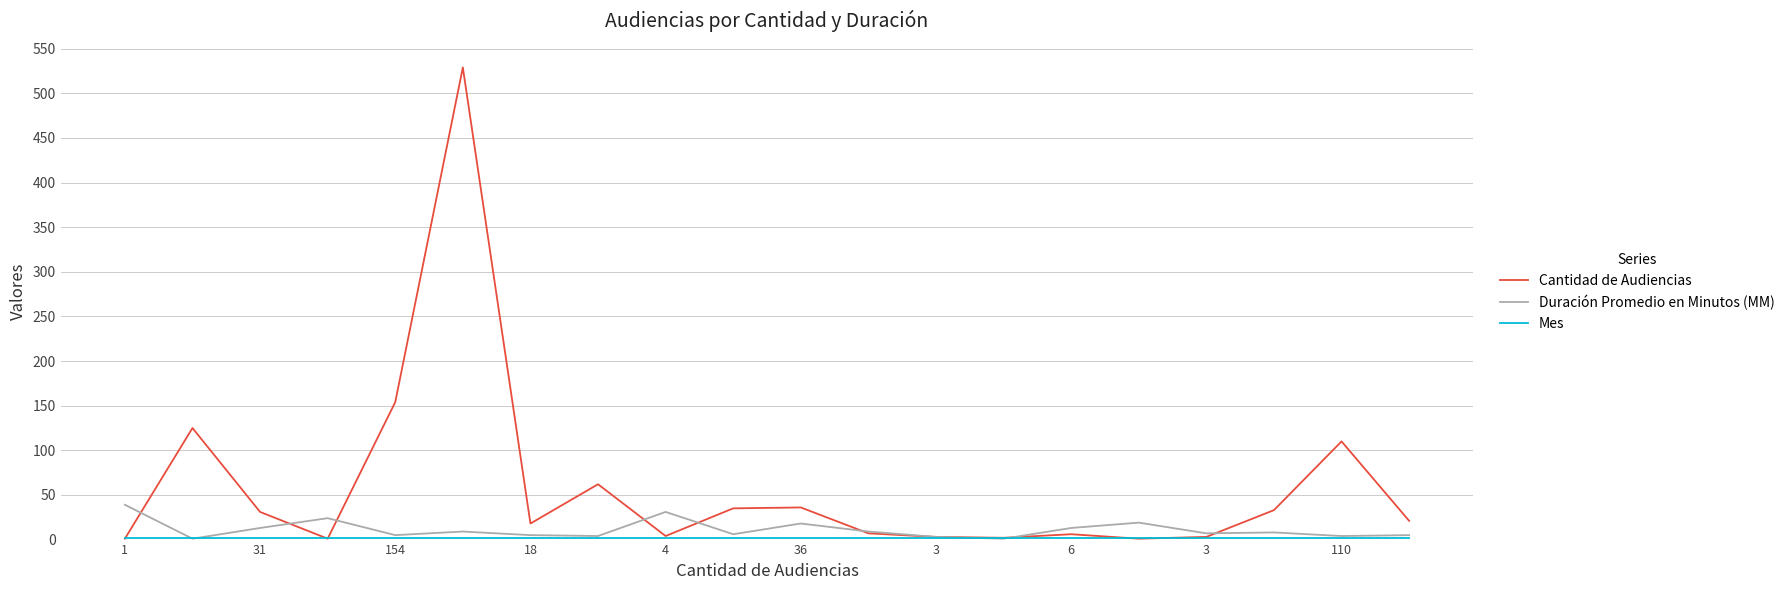

Which series has the largest total across all categories?

Cantidad de Audiencias